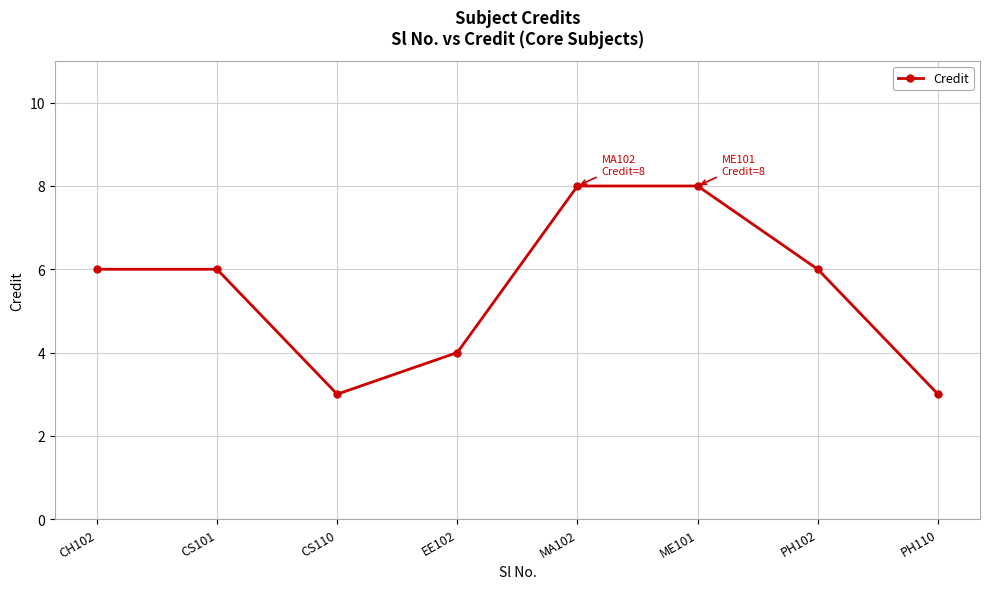

How many interior local valleys (lower than both neighbors) does the data have?

1